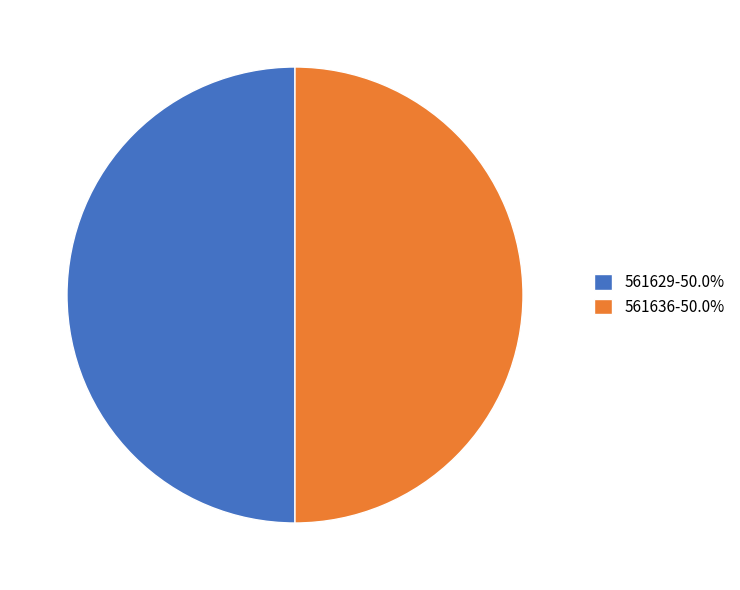

How many segments does this pie chart have?

2